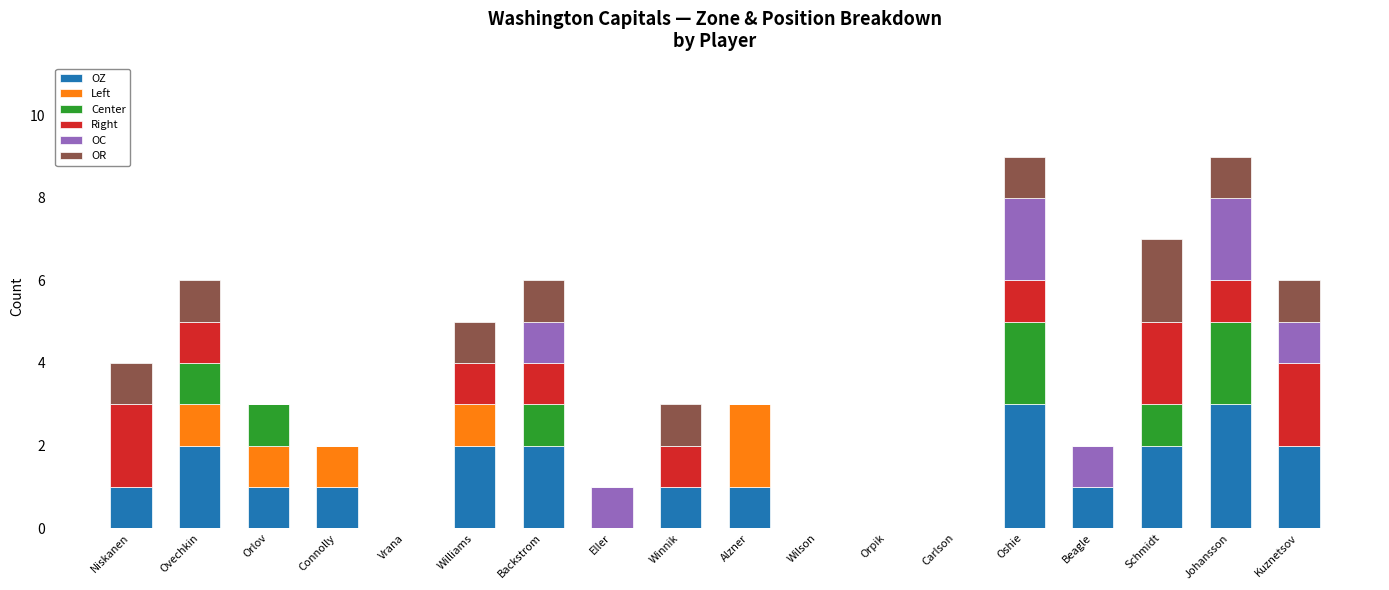

True or false: OZ has a value of 3 at Johansson.

True